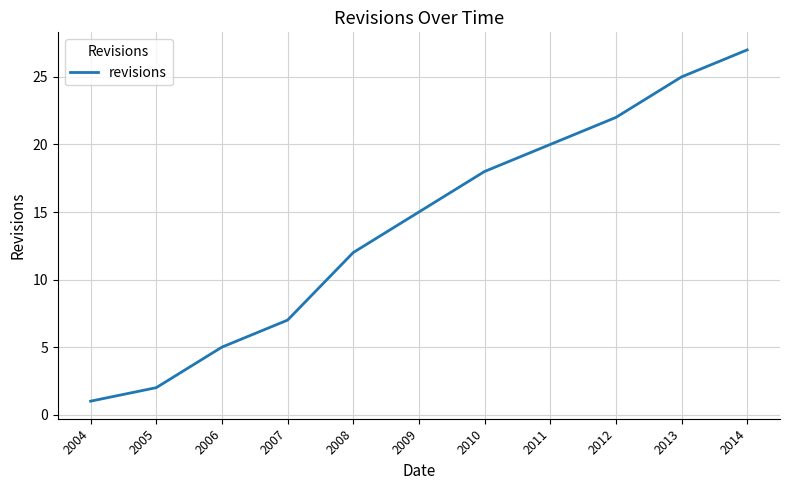

What is the maximum value shown in the chart?

27